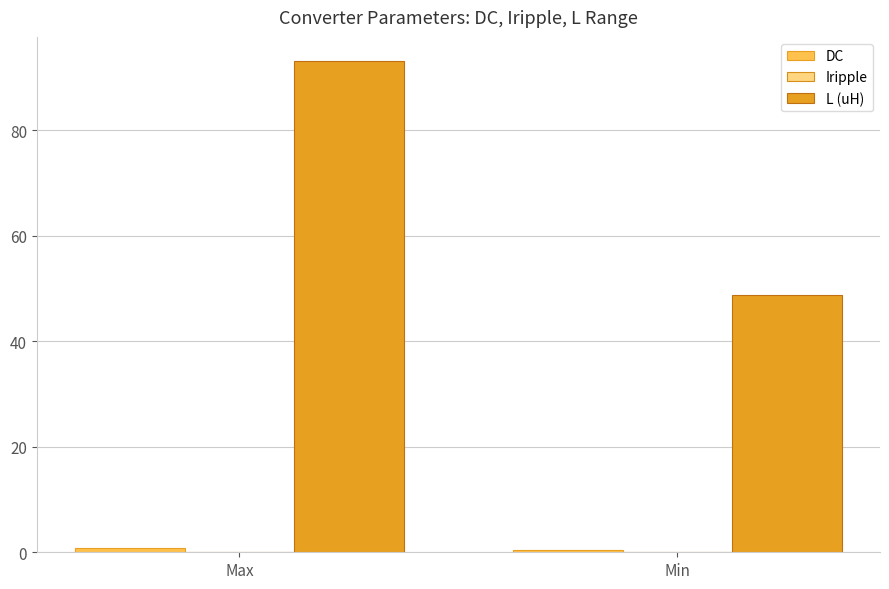

Are the bars grouped side by side (vs. stacked)?

Yes